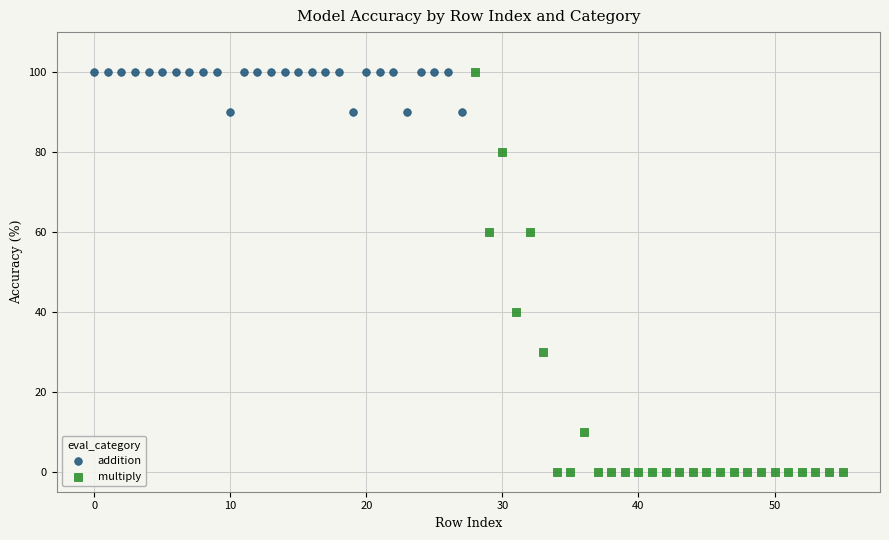

Which series has the largest Y range (max minus min)?

multiply